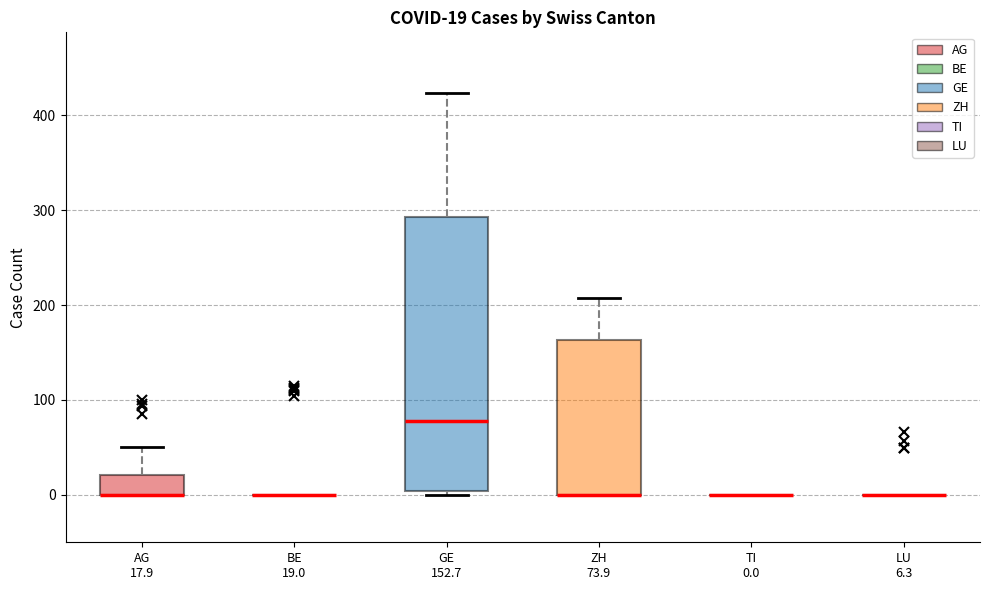

Comparing the boxes themselves (not the whiskers), which one is the tallest?

GE 152.7